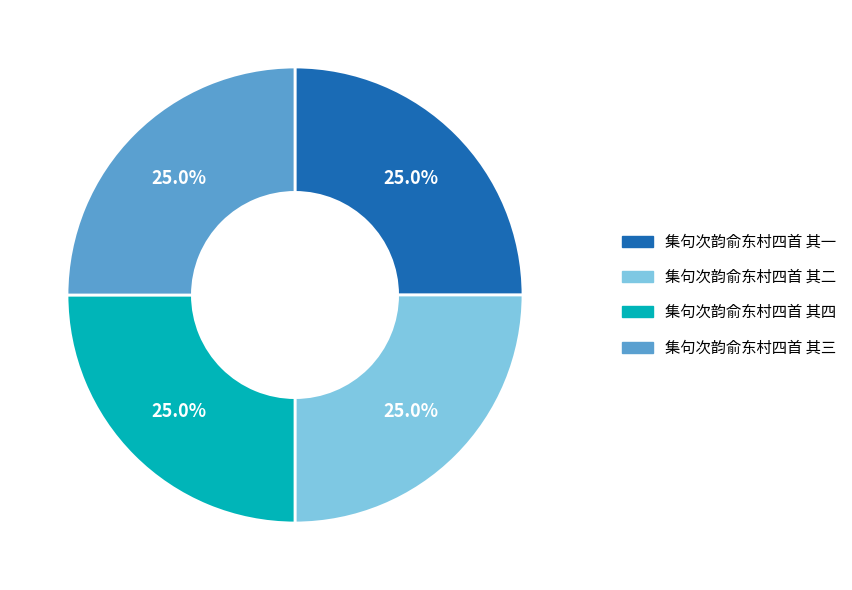

What is the ratio of the value at 集句次韵俞东村四首 其二 to the value at 集句次韵俞东村四首 其一?

1.0